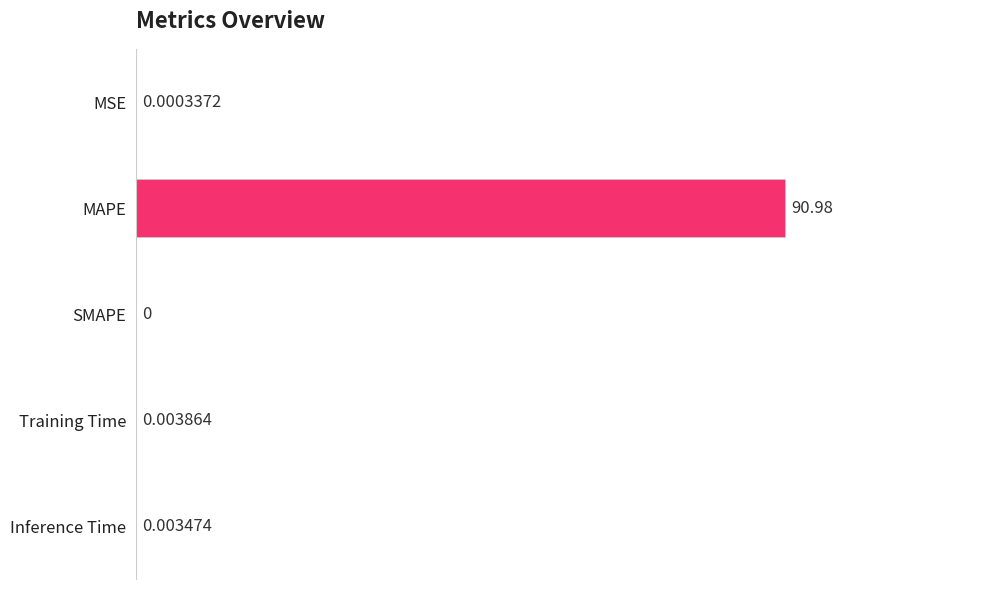

How many data points does each series have?

5